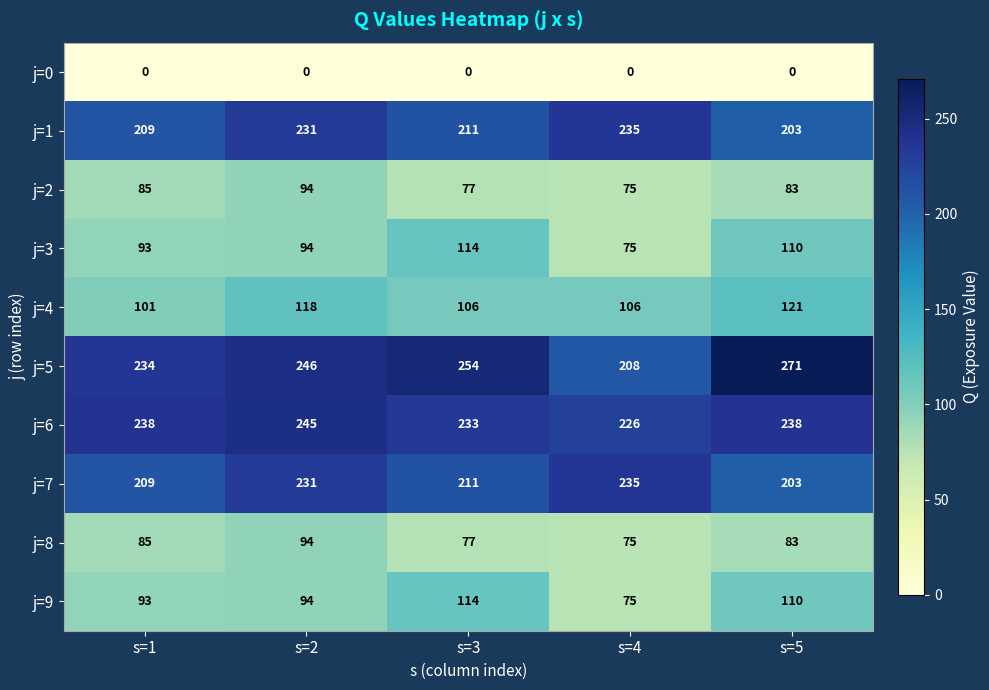

How many categories are shown in the chart?

5